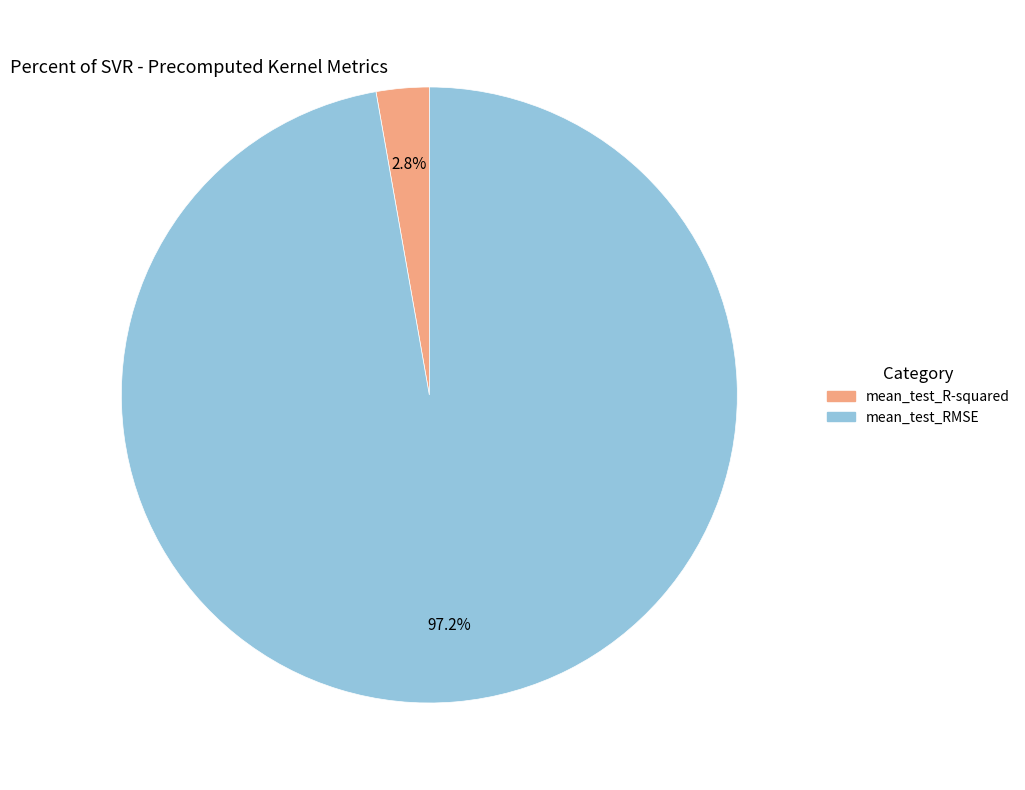

How many segments does this pie chart have?

2